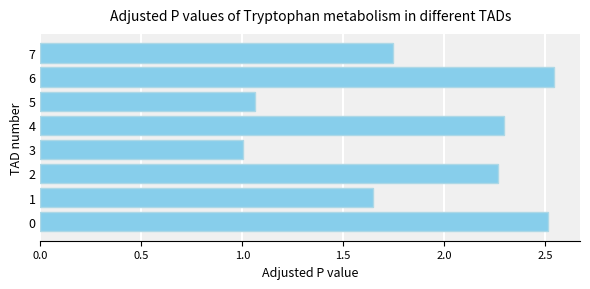

The value at 2 is 3.5. True or false?

False